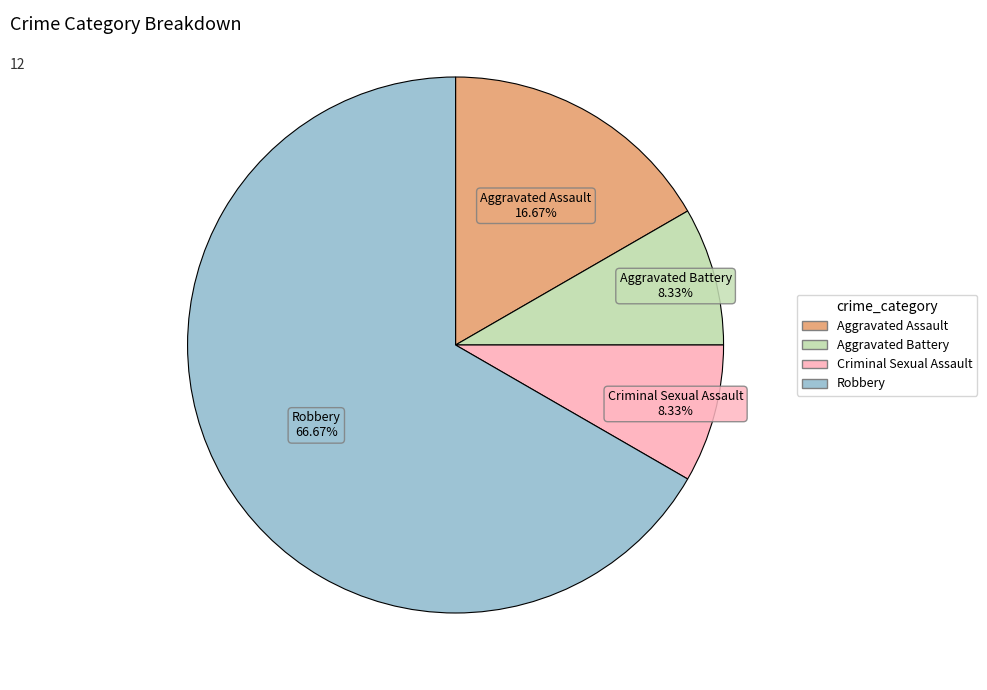

Is it true that Criminal Sexual Assault is 1% of the pie?

False